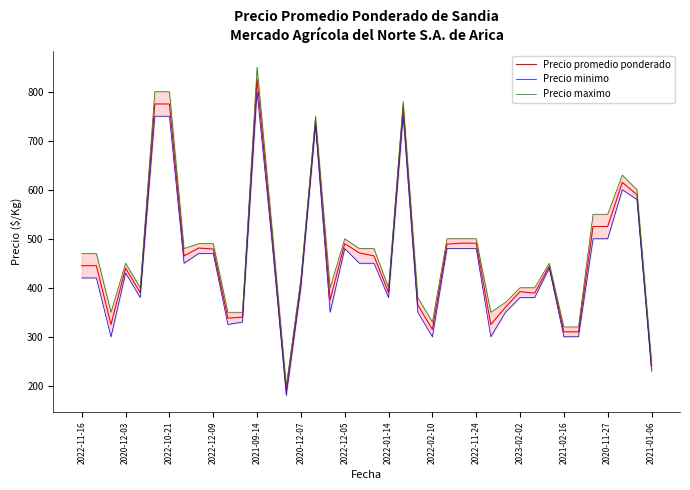

What is the difference between the highest and lowest values at 35?

50